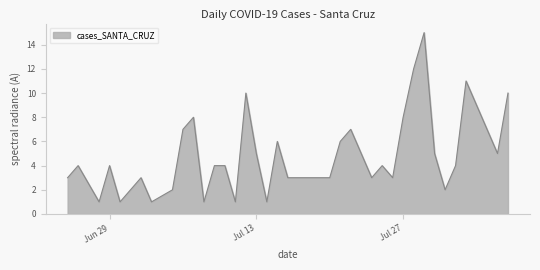

What is the difference between the maximum and minimum values?

14